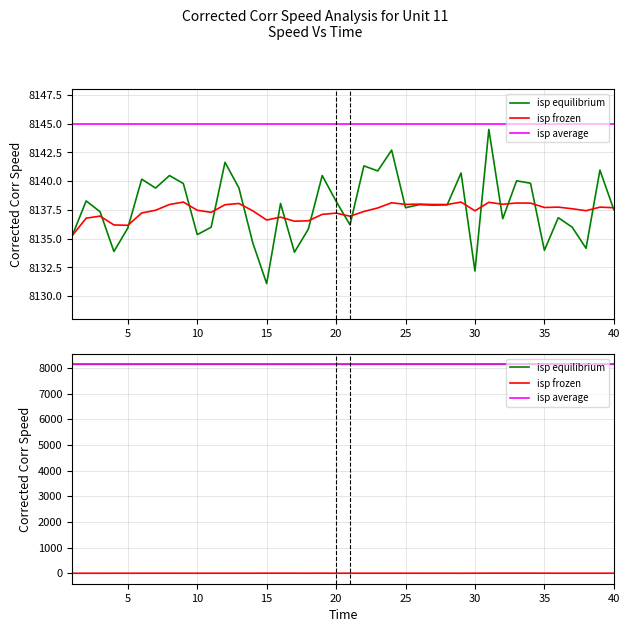

Does the chart have visible grid lines?

Yes